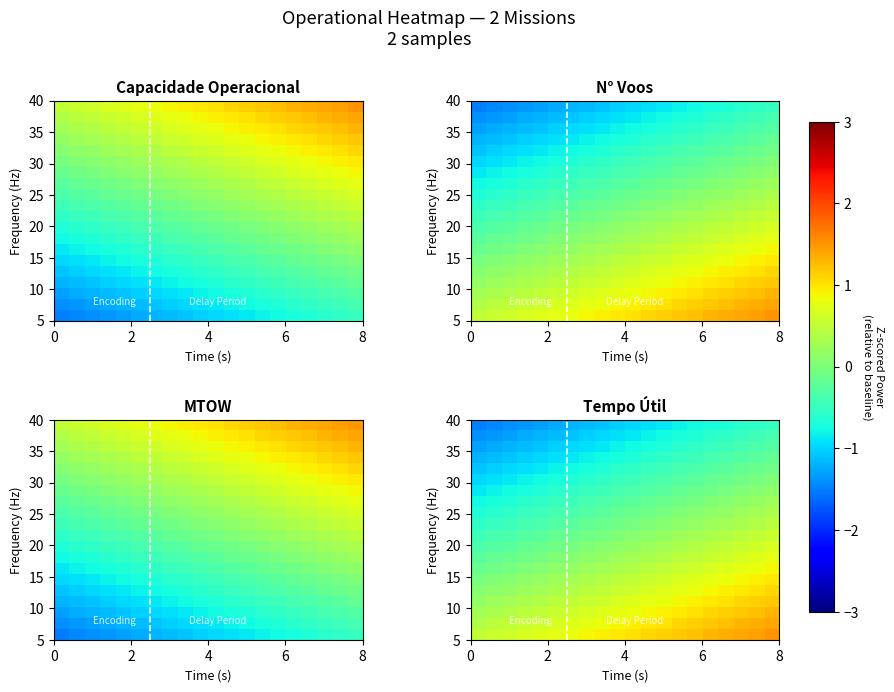

At how many categories does at least one series exceed 1?

10